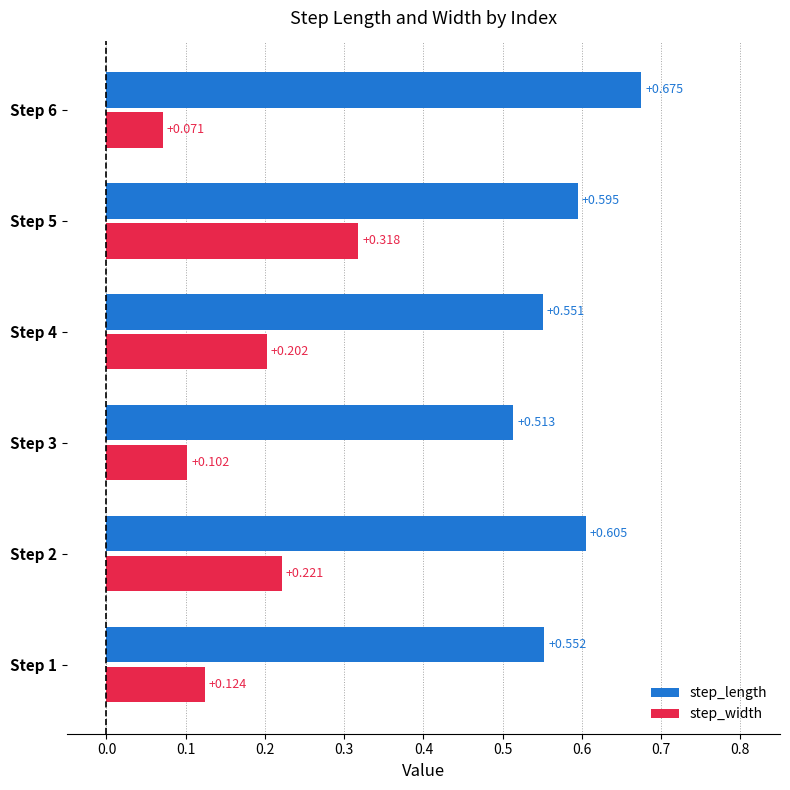

The step_width series shows 0.2 at 4. True or false?

True